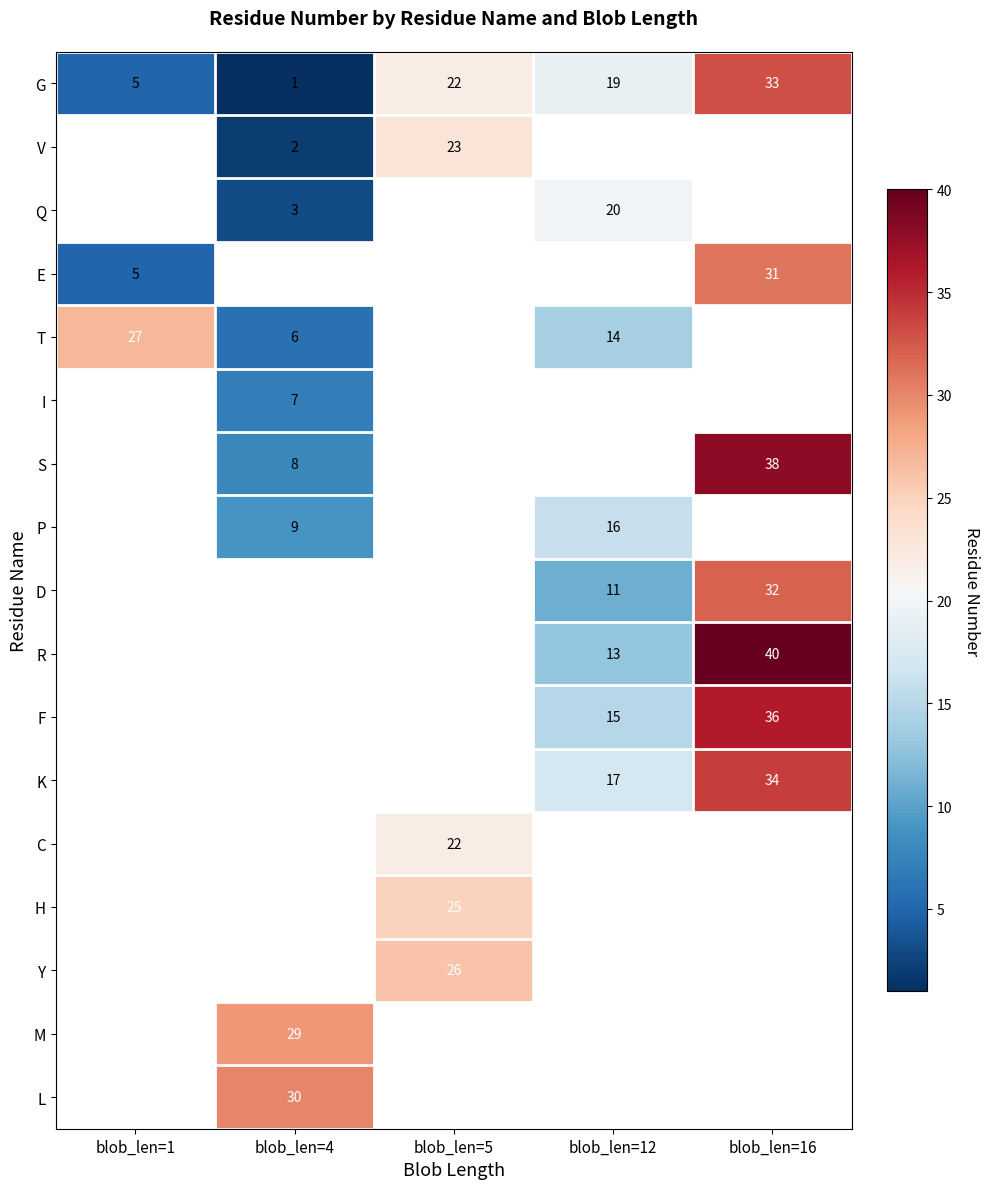

True or false: Q has a value of 5 at blob_len=4.

False